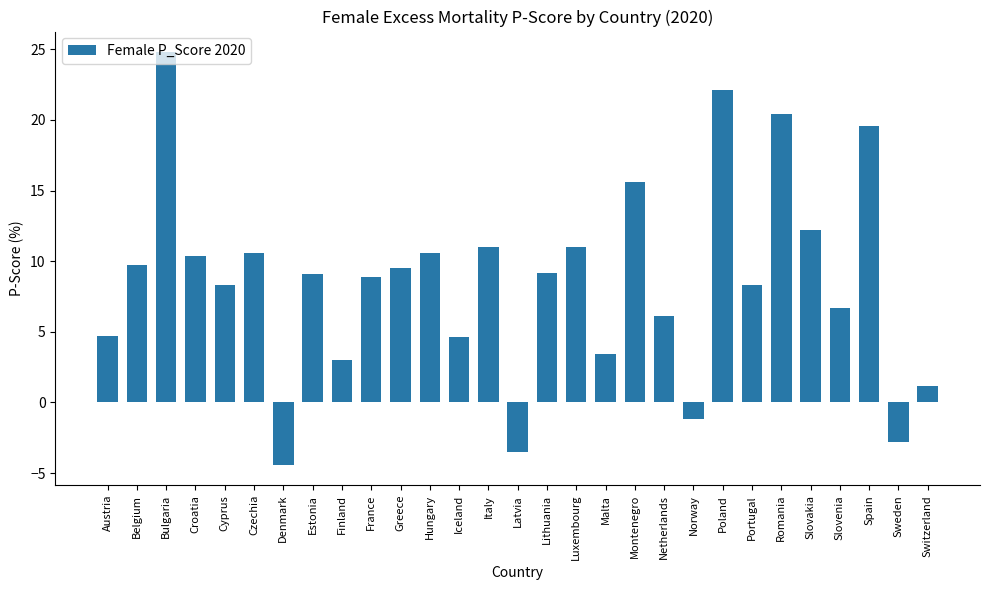

Approximately how many times larger is the value at Montenegro compared to Croatia?

1.5